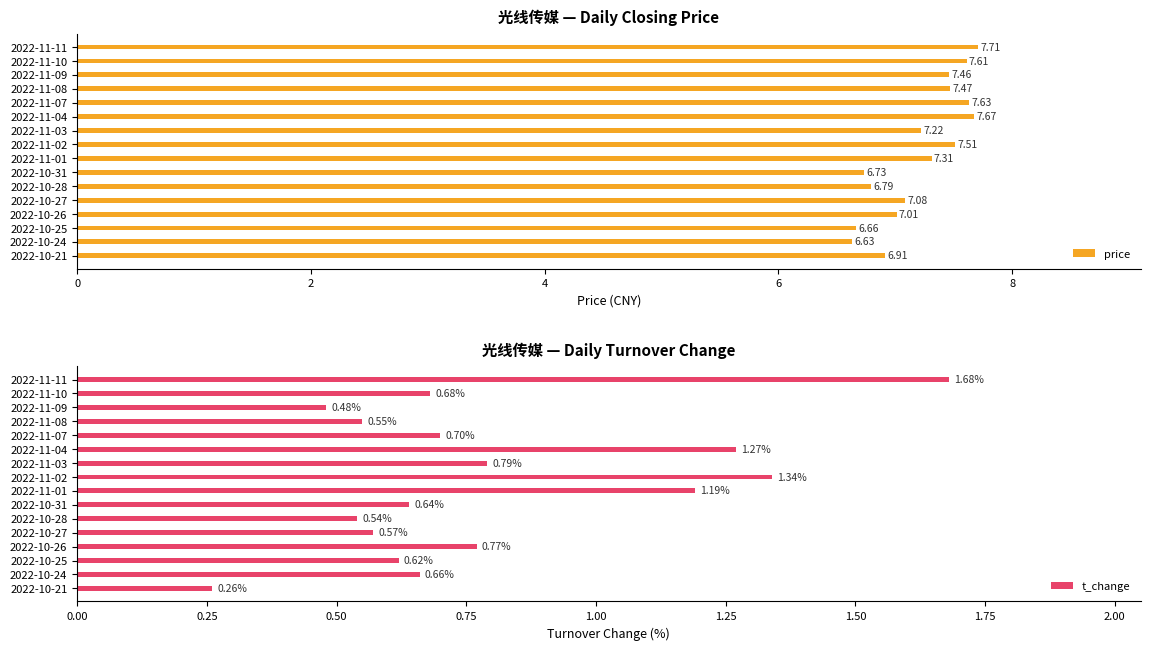

What is the difference between the second highest and minimum values in the t_change series?

1.1